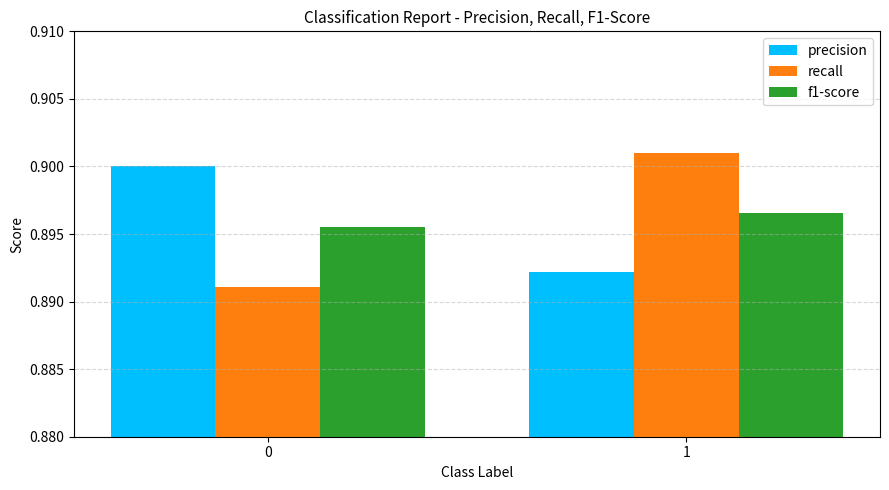

What is the total value across all series at 0?

2.7